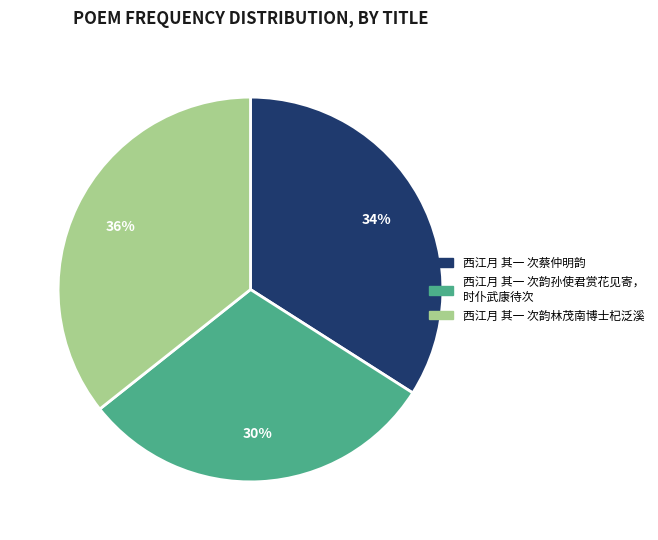

How many slices are in this pie chart?

3